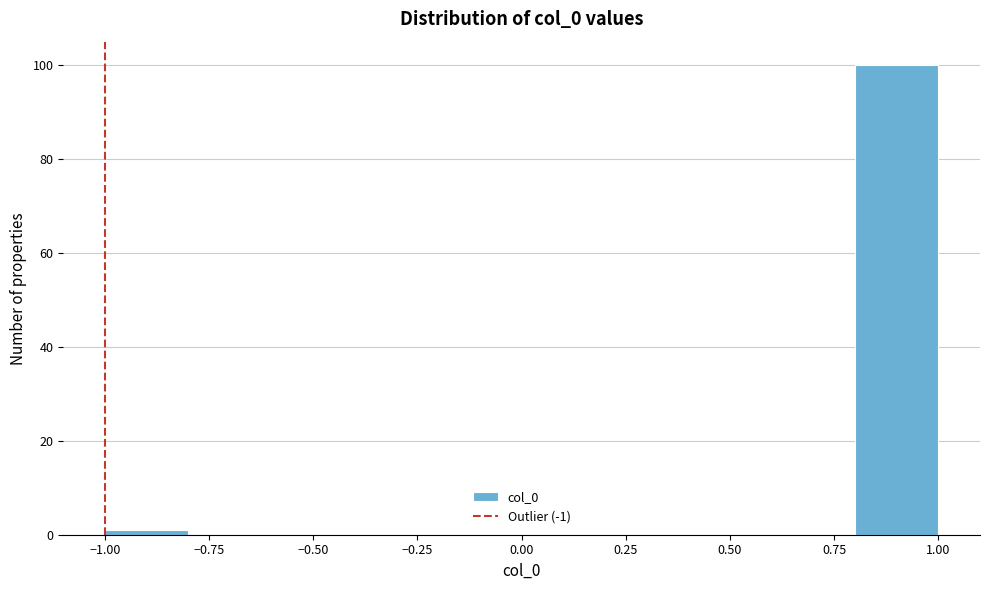

How tall is the bar that spans 0.8 to 1.0 on the x-axis? The values are not printed on the chart, so give them approximately, as read against the axis.

100